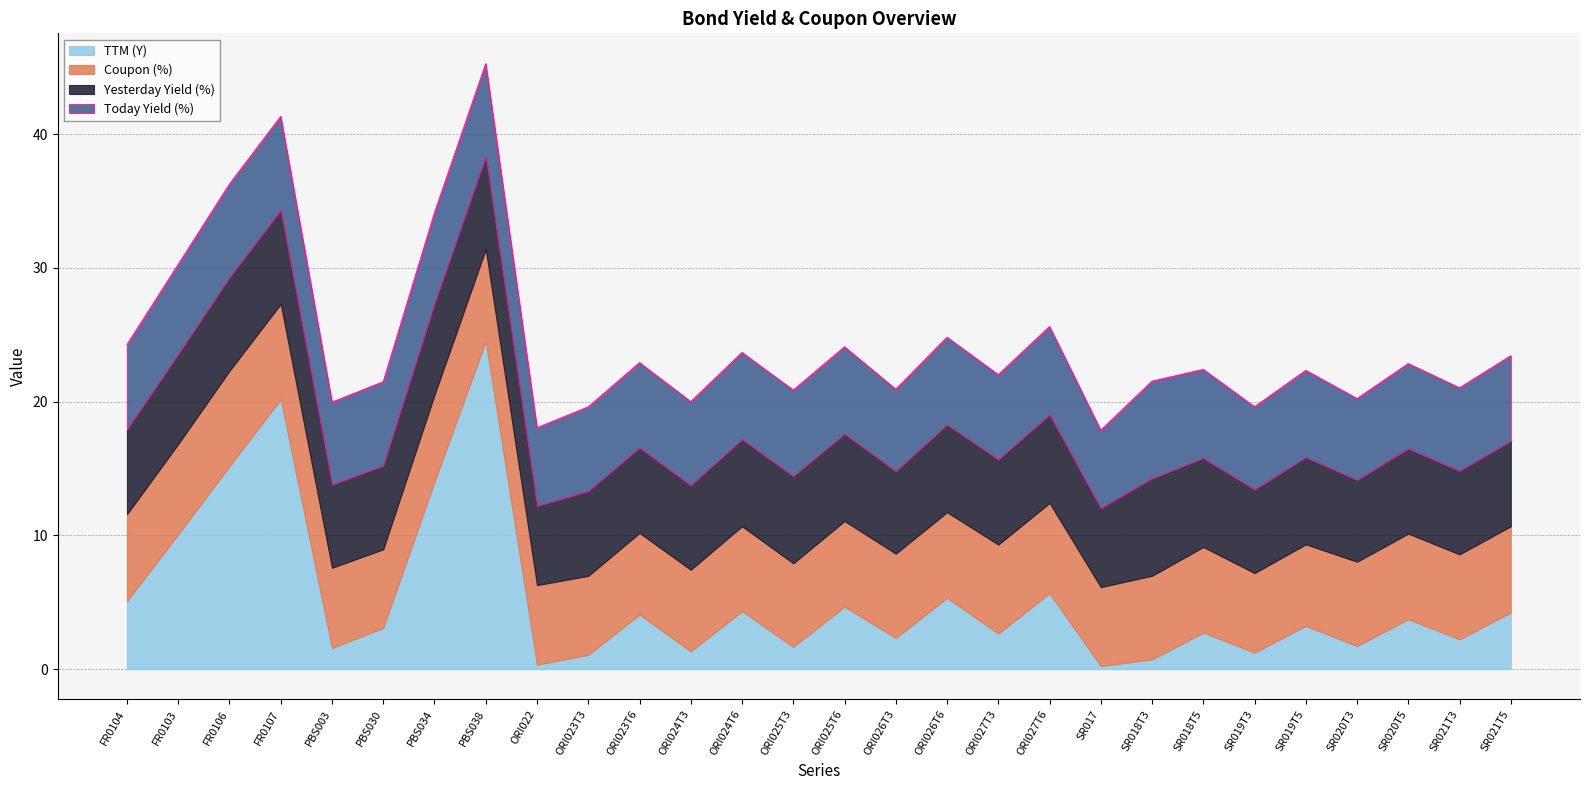

Which series ends up on top after the final intersection of Yesterday Yield (%) and Coupon (%)?

Coupon (%)